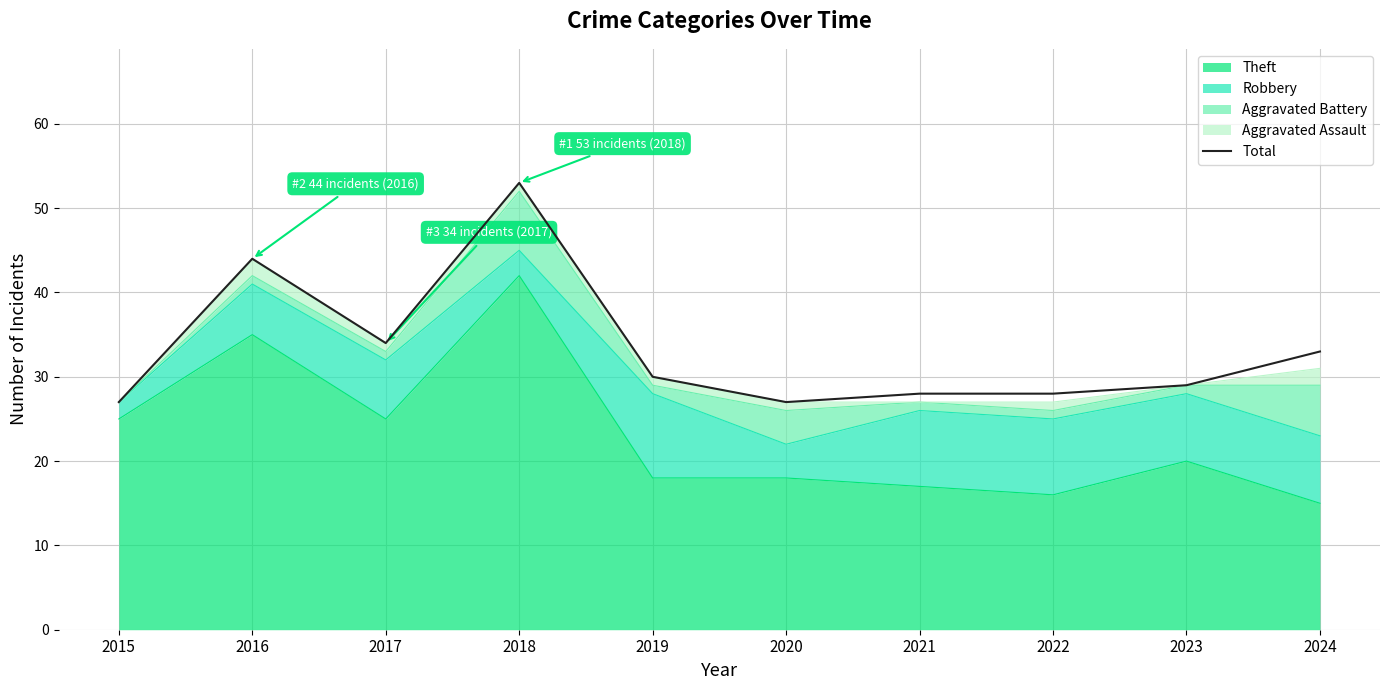

What is the value of the 4th point from the left?

53